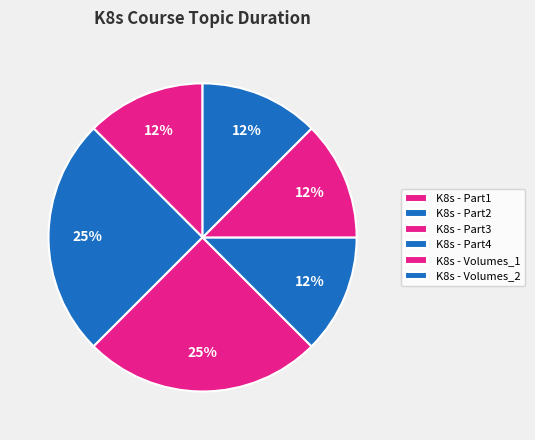

To the nearest percent, what is the average slice percentage?

17%